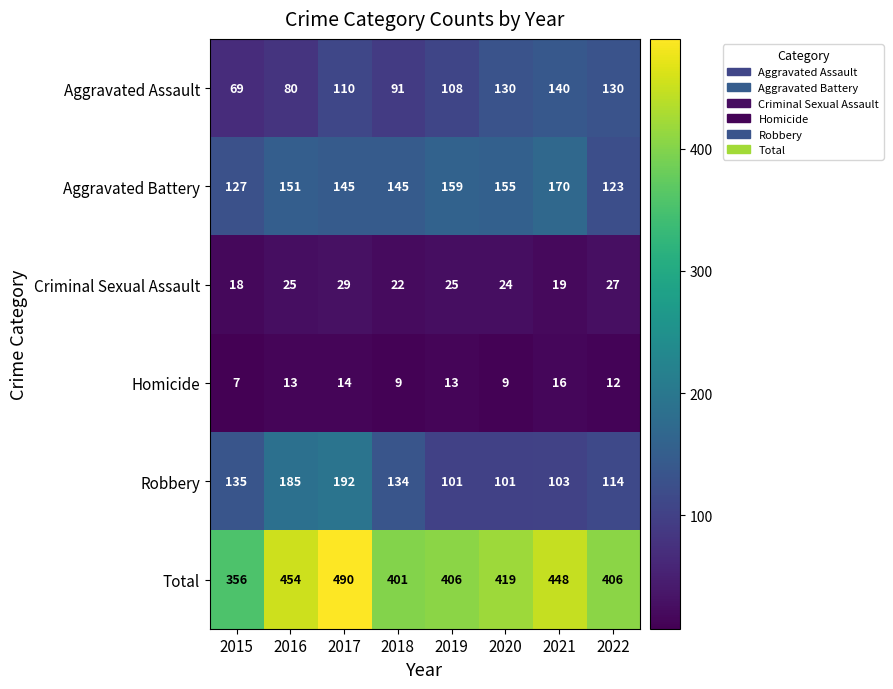

At which category does the chart reach its minimum across all series?

2015